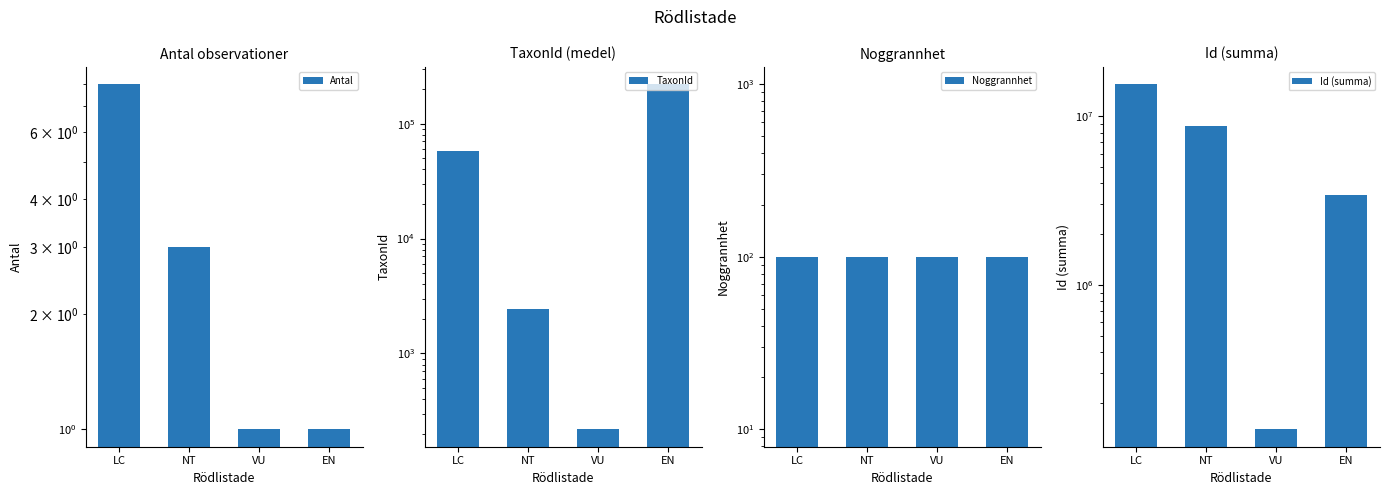

At which label does Antal reach its peak?

LC